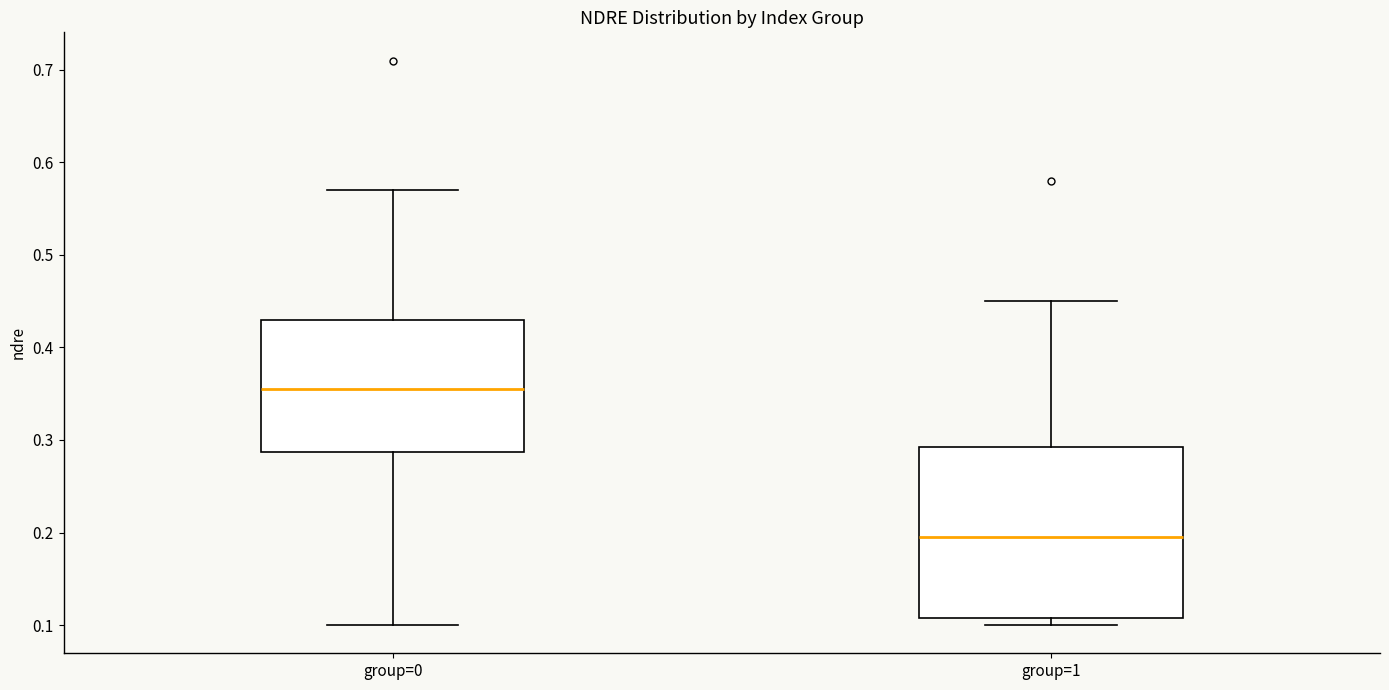

Comparing the boxes themselves (not the whiskers), which one is the tallest?

group=1